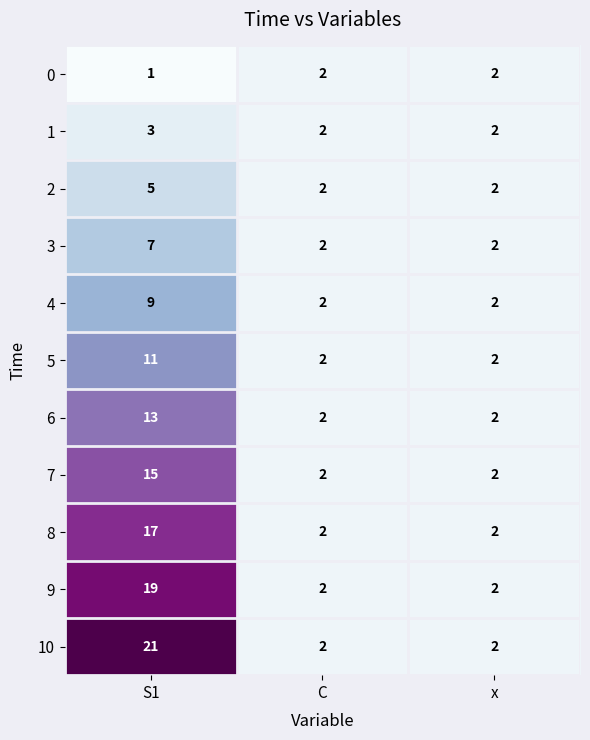

Between S1 and x, which series saw the biggest shift?

10